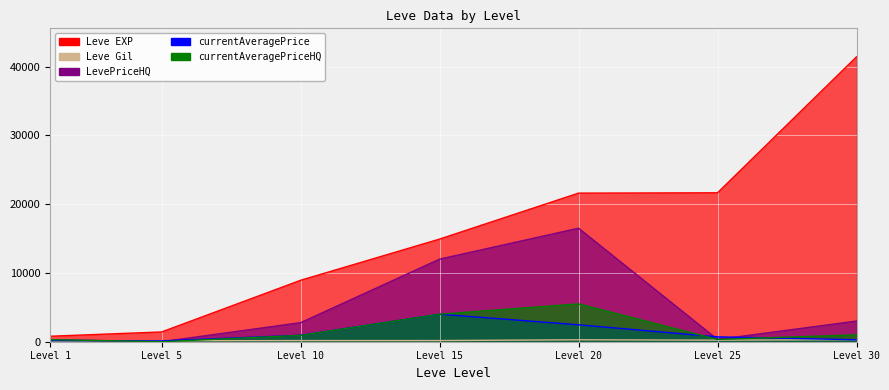

What is the value of the Leve Gil point at the 2nd from the left?

140.0